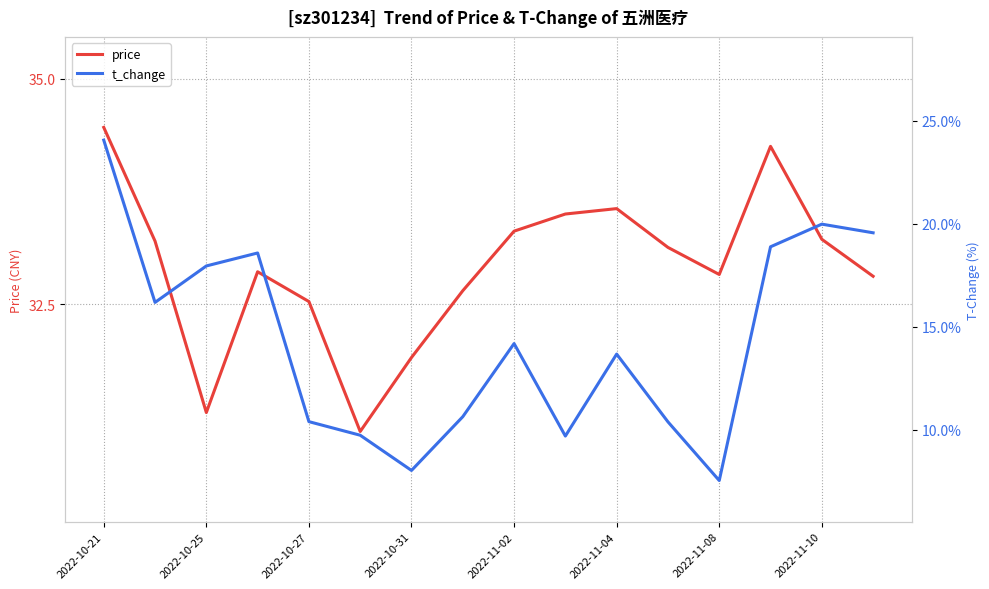

Reading left to right, transcribe all the data shown in this chart.

price: 34.5	33.2	31.3	32.9	32.5	31.1	31.9	32.6	33.3	33.5	33.6	33.1	32.8	34.2	33.2	32.8
t_change: 24.1	16.2	17.9	18.6	10.4	9.7	8.0	10.6	14.2	9.7	13.7	10.4	7.5	18.9	20.0	19.6